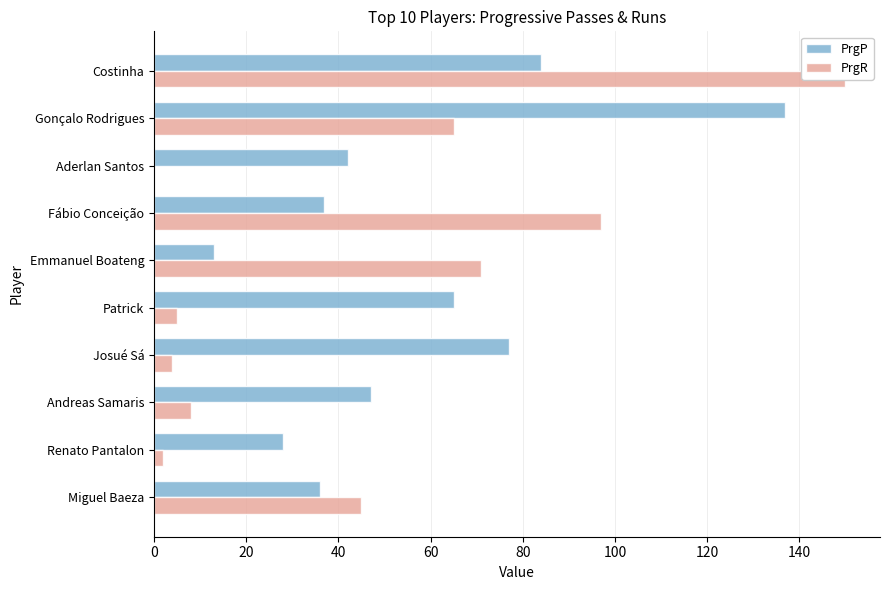

What is the difference between the second highest and second lowest values in the PrgP series?

56